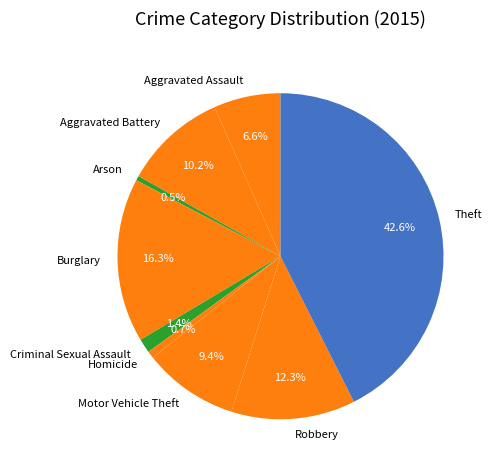

Is Robbery the majority of the pie?

No